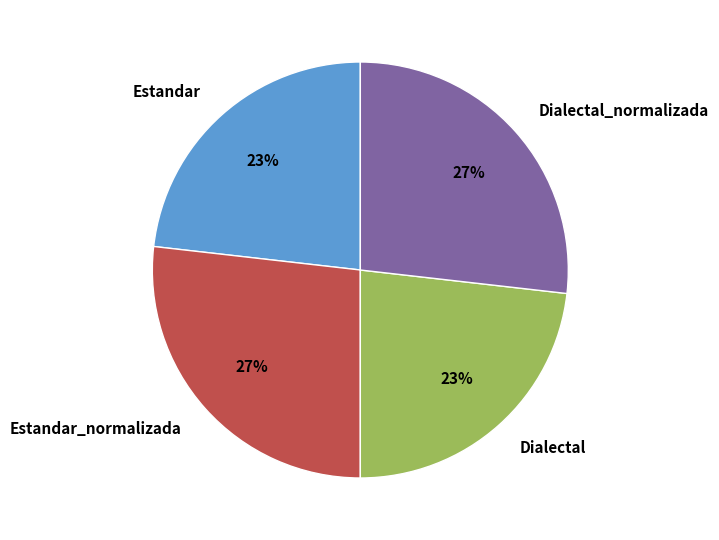

Is there any slice that represents more than half of the pie?

No